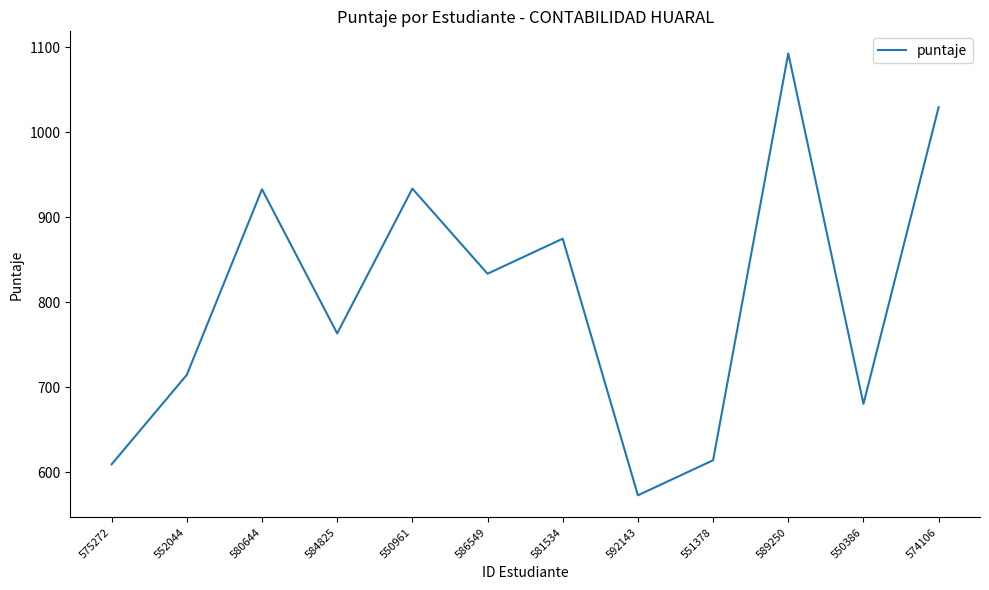

What is the sum of all values?

9649.6